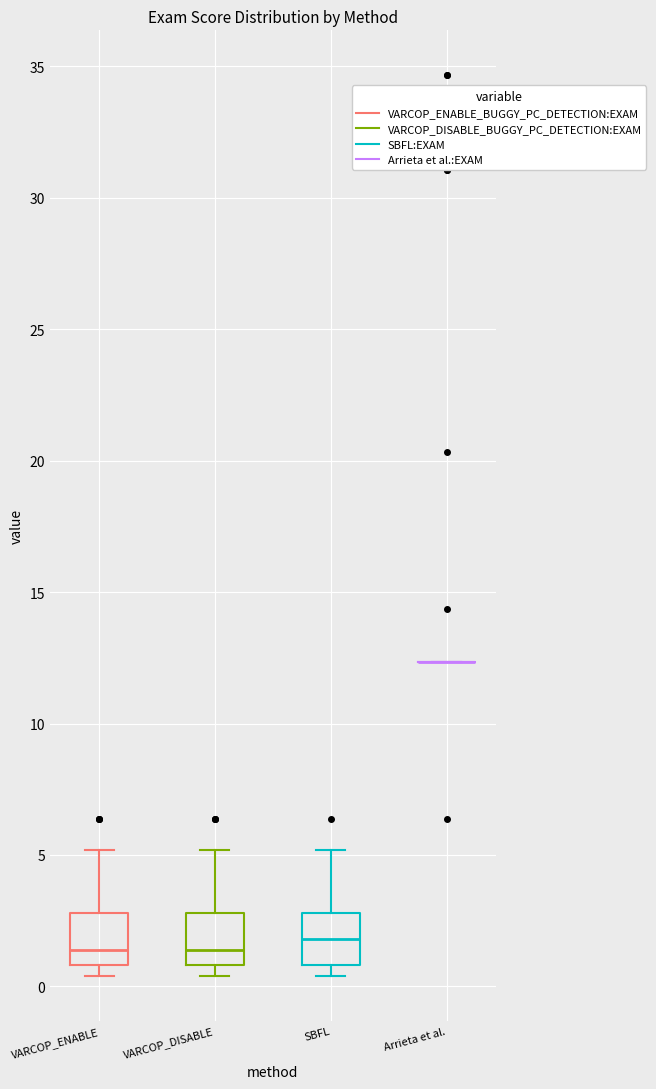

Reading left to right, read every box against the y-axis: the position of its median line, the range the box covers, and the ends of its whiskers. The values are not printed on the chart, so give them approximately, as read against the axis.

VARCOP_ENABLE: median 1.5, box 1.0 to 3.0, whiskers 0.5 to 5.0
VARCOP_DISABLE: median 1.5, box 1.0 to 3.0, whiskers 0.5 to 5.0
SBFL: median 2.0, box 1.0 to 3.0, whiskers 0.5 to 5.0
Arrieta et al.: box collapsed to a line at 12.5, whiskers 12.5 to 12.5